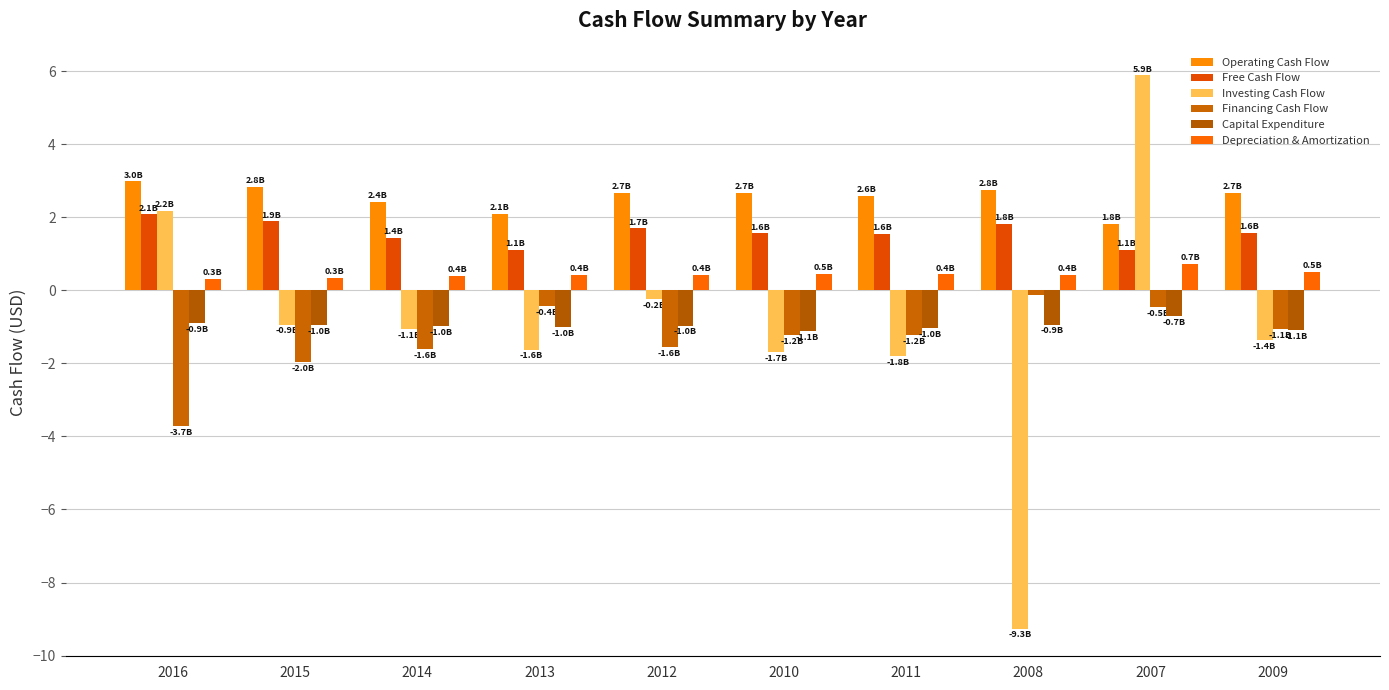

What is the label of the 6th bar from the right?

2012